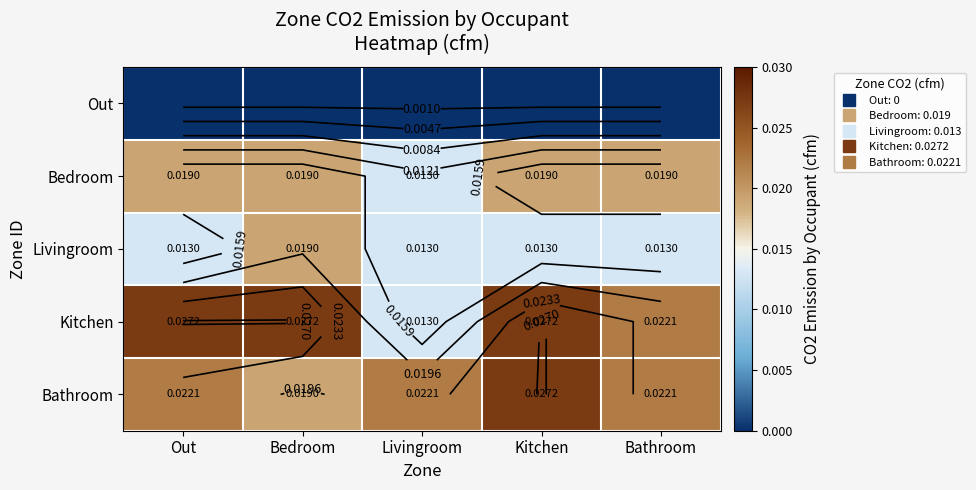

List the labels in order of Livingroom value, largest first.

Bedroom, Out, Livingroom, Kitchen, Bathroom